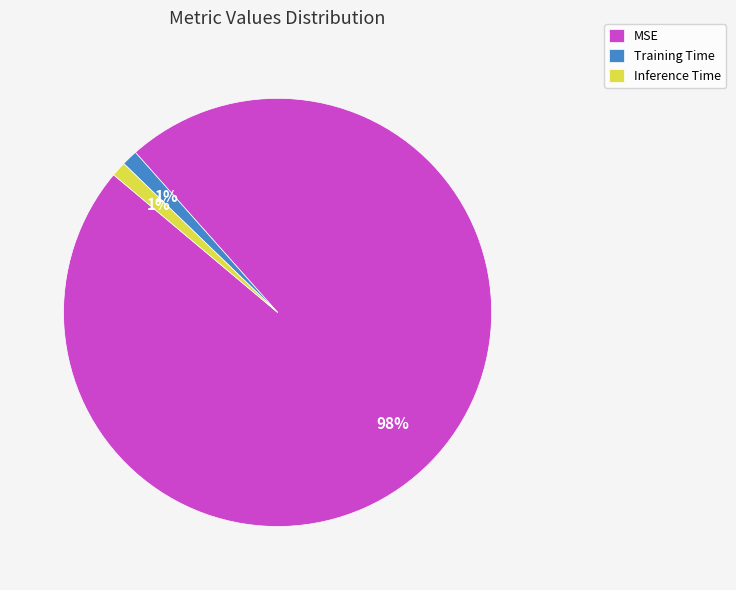

Which has a higher value, Training Time or MSE?

MSE